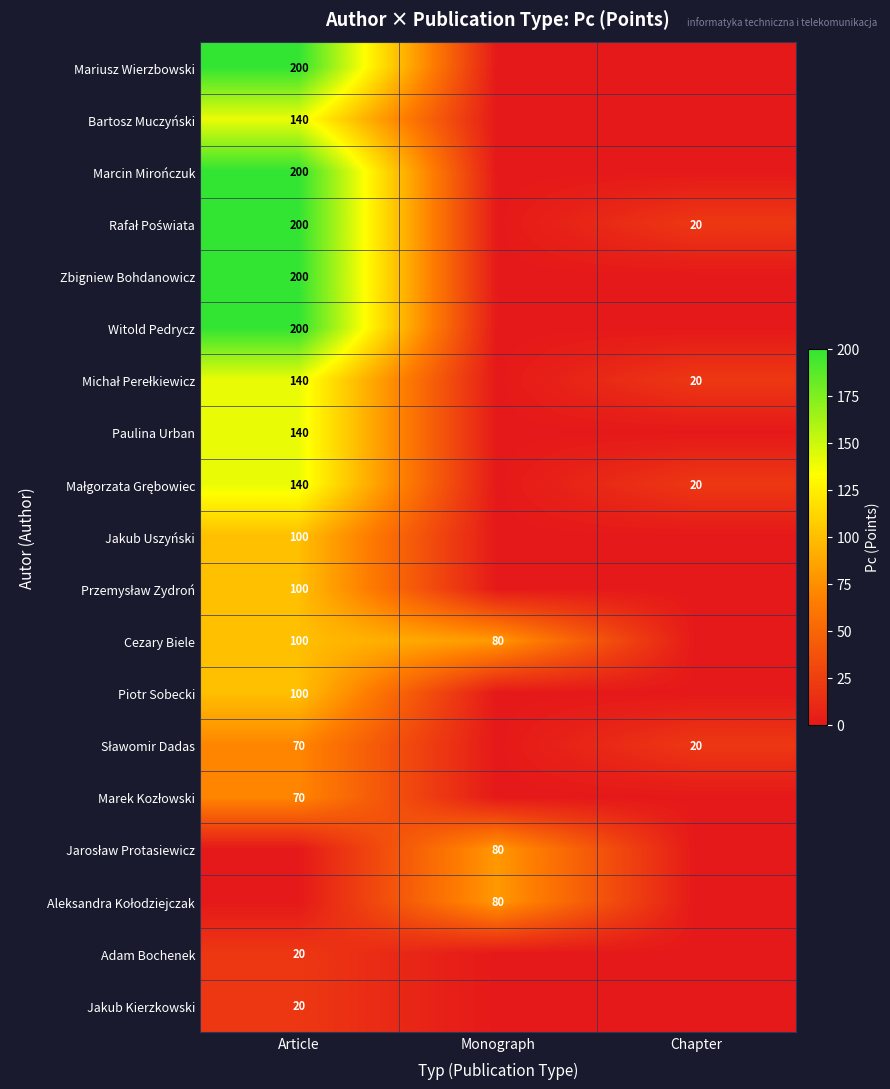

Is it true that Cezary Biele equals 80 at Monograph?

True